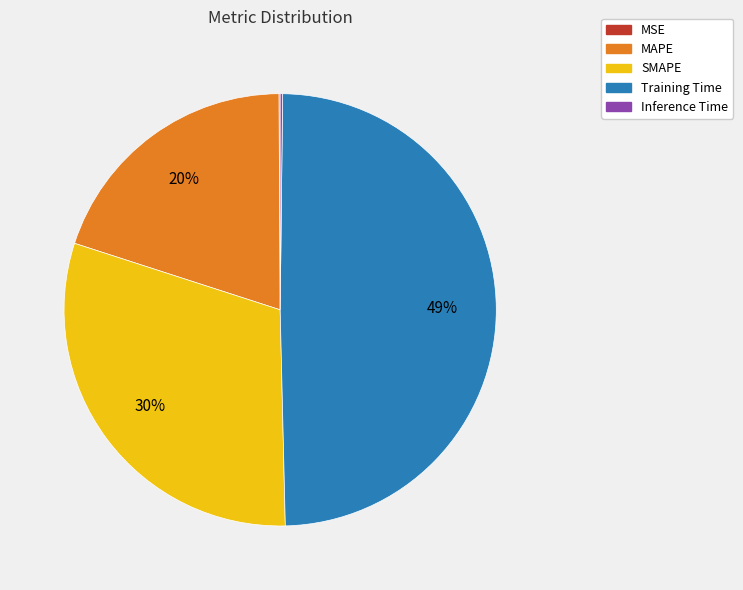

Does Training Time account for over 50% of the chart?

No